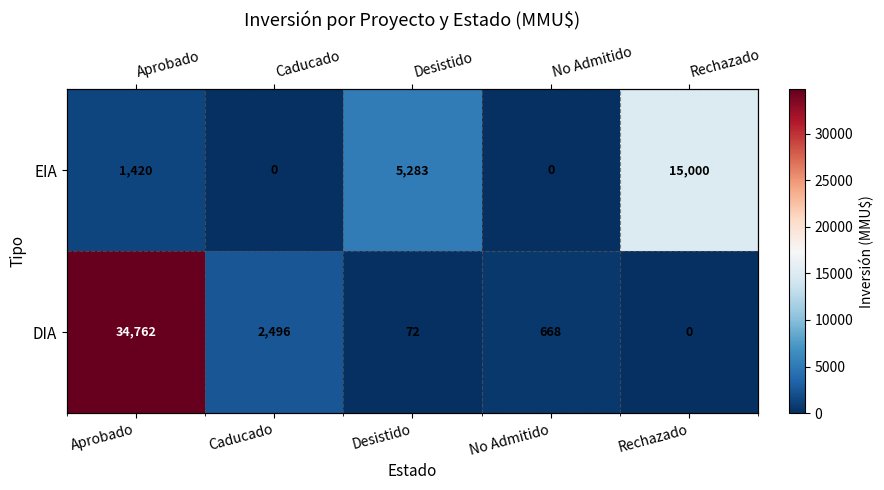

True or false: EIA has a value of 470 at Aprobado.

False